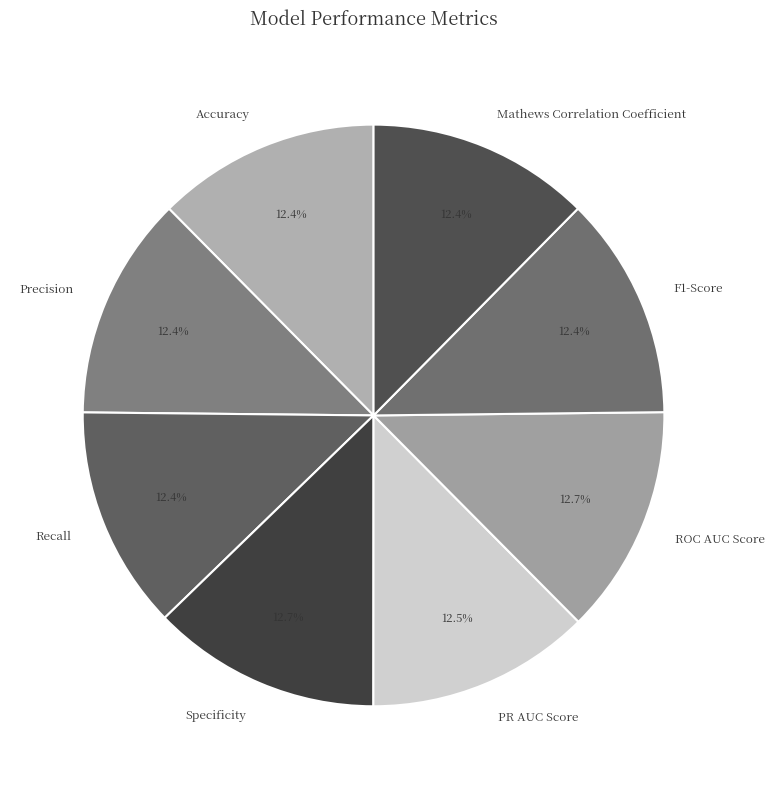

To the nearest percent, what is the combined percentage of PR AUC Score and Mathews Correlation Coefficient?

25%